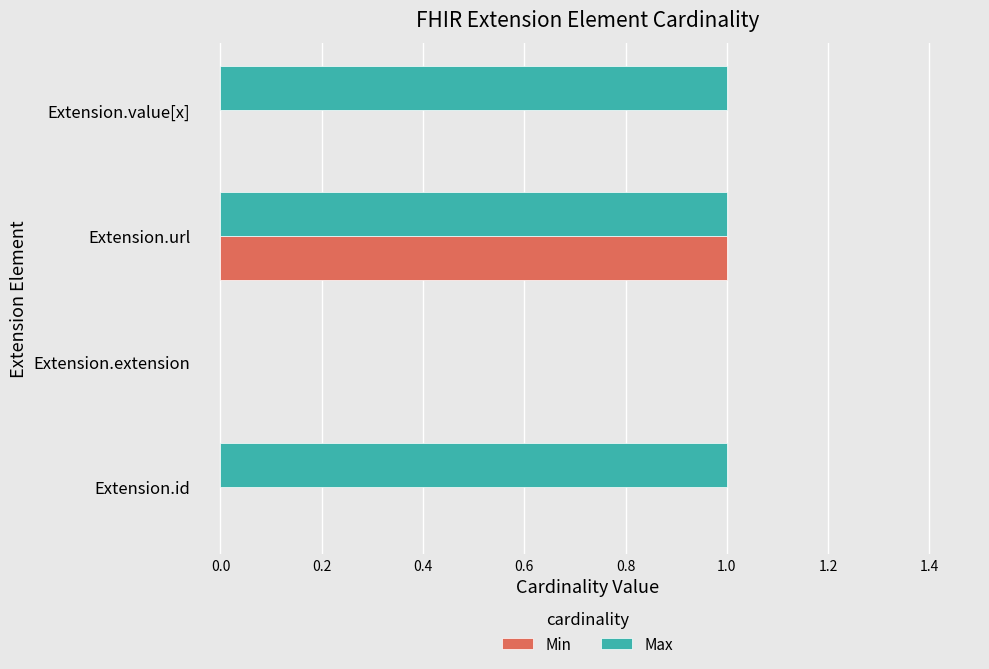

The Max series shows 1 at Extension.url. True or false?

True